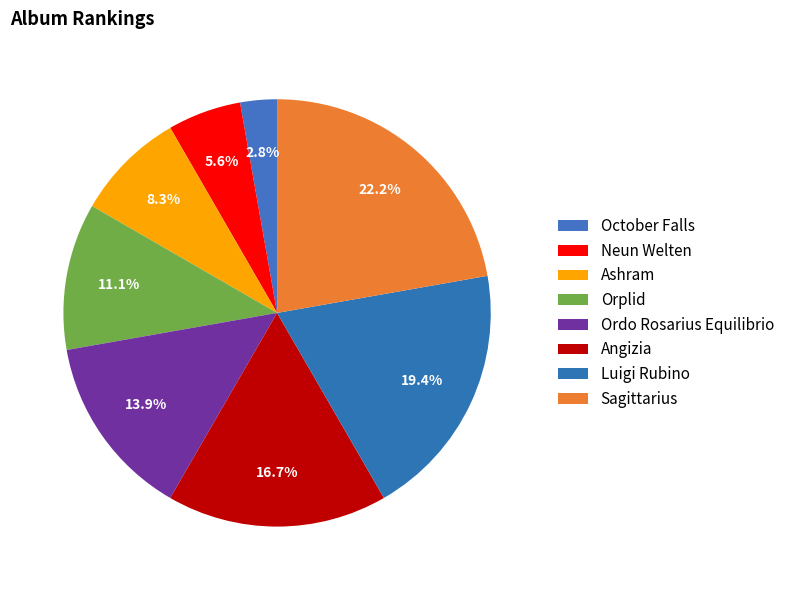

How much of the chart is everything except Luigi Rubino?

80.6%